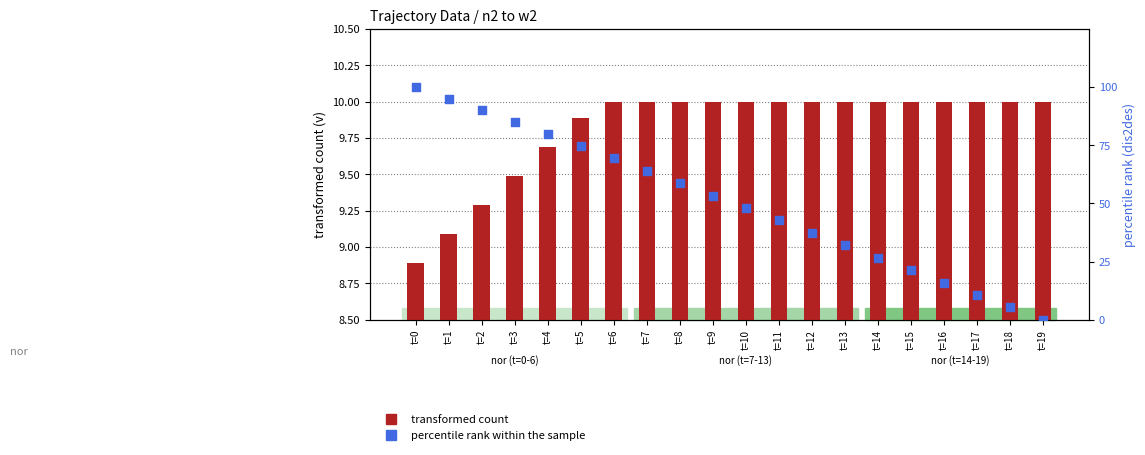

Which series reaches the maximum Y coordinate?

percentile rank within the sample